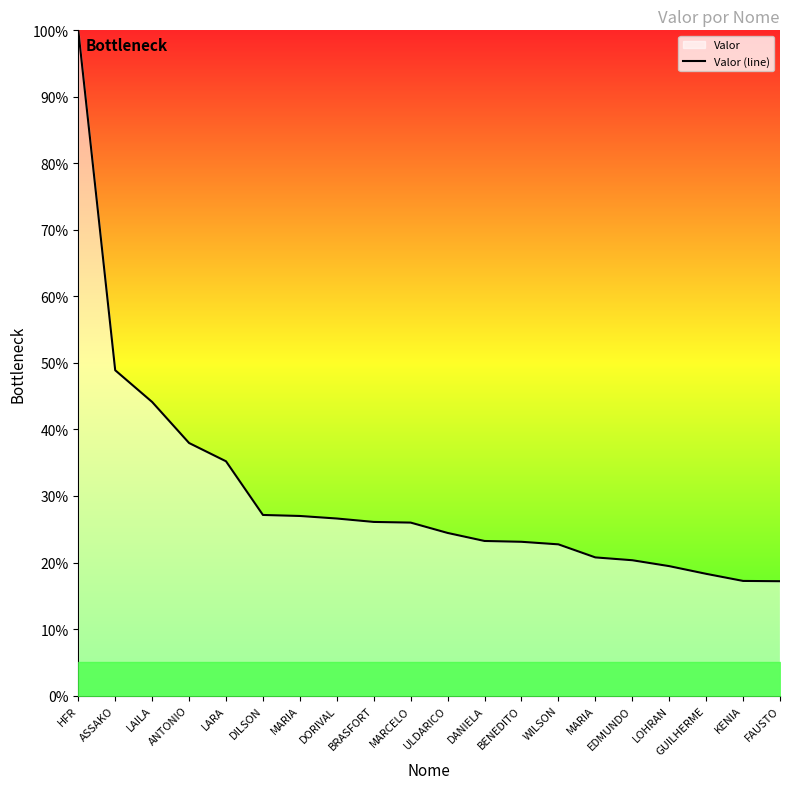

Between EDMUNDO and BRASFORT, which is larger?

BRASFORT